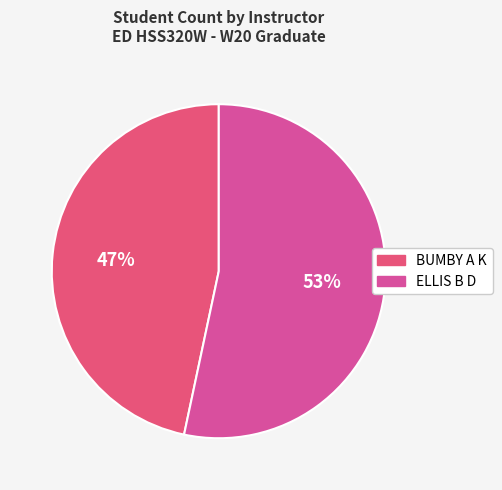

Rank the categories by value from lowest to highest.

BUMBY A K, ELLIS B D